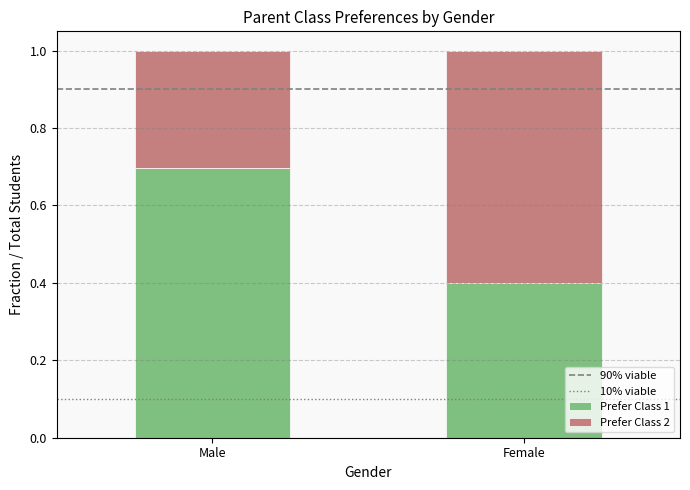

What value does the Prefer Class 1 series have at Male?

0.7